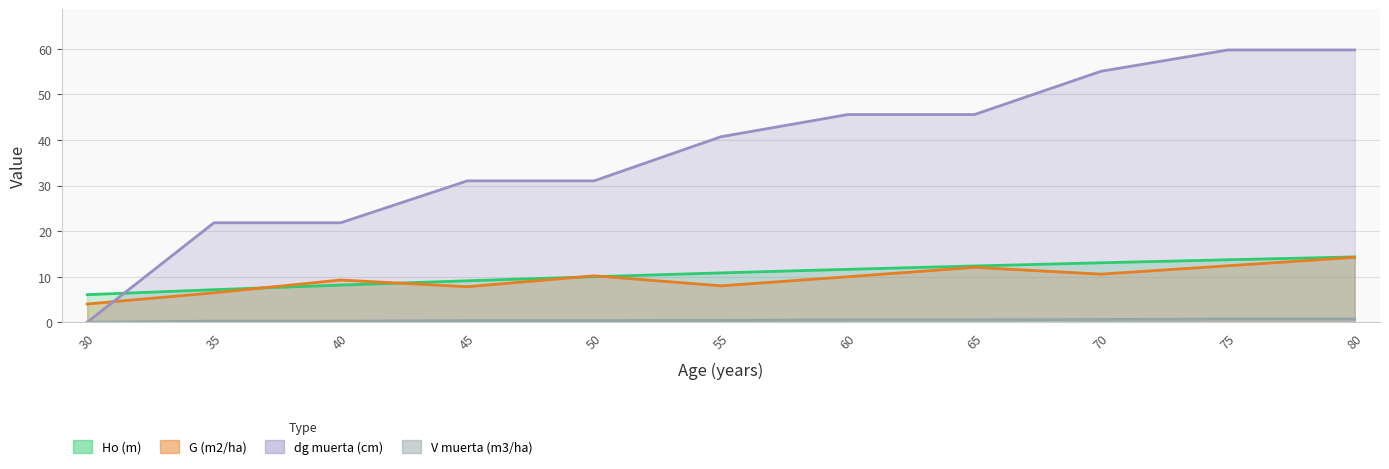

Where do Ho (m) and G (m2/ha) first cross each other?

35 and 40